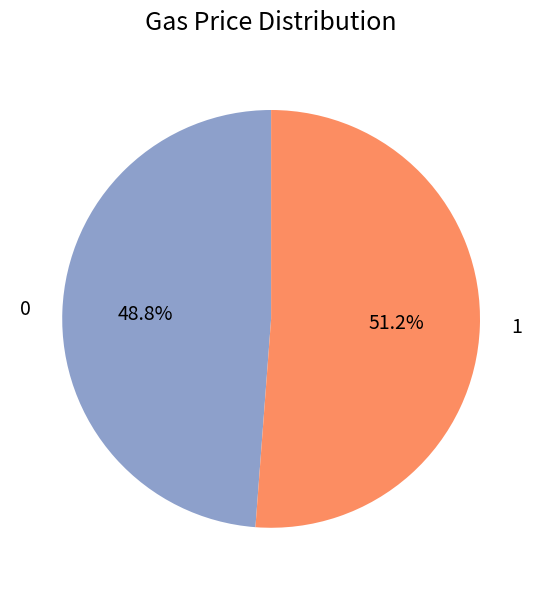

What percentage is NOT represented by 0?

51.2%